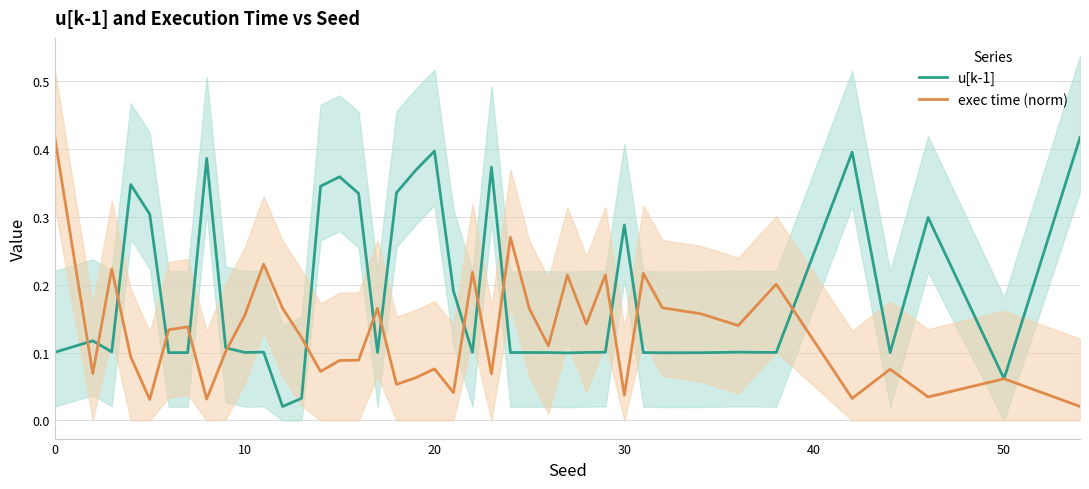

Which series has the largest total across all categories?

u[k-1]